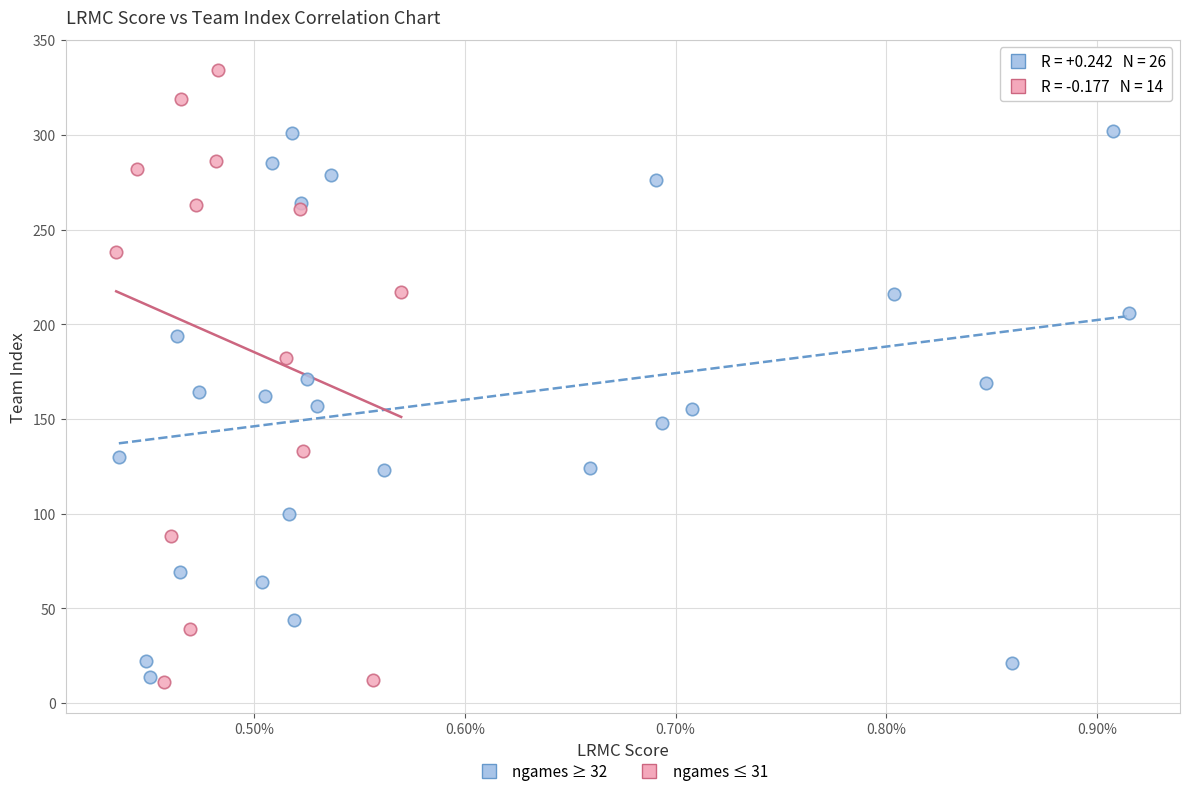

Which series reaches the maximum Y coordinate?

ngames ≤ 31